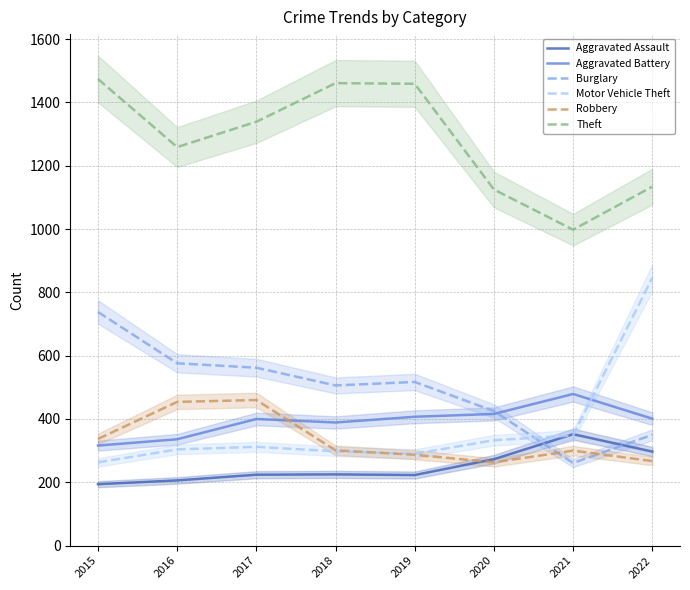

What is the approximate value of Aggravated Battery at 2020, to the nearest 10?

420